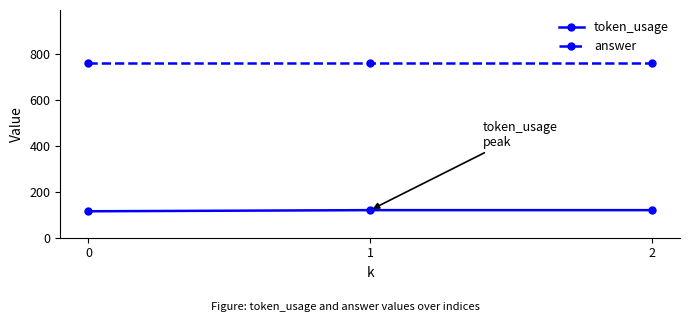

Reading left to right, what are all the values shown in this chart?

token_usage: 115	120	120
answer: 762	762	762